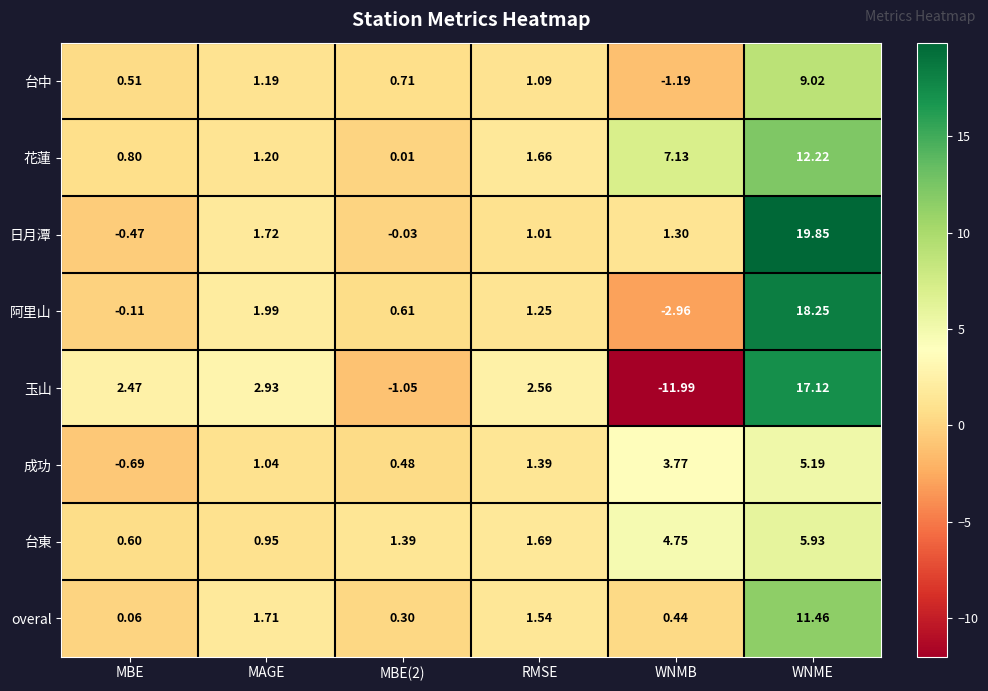

Between MBE(2) and WNME, which series saw the biggest shift?

日月潭